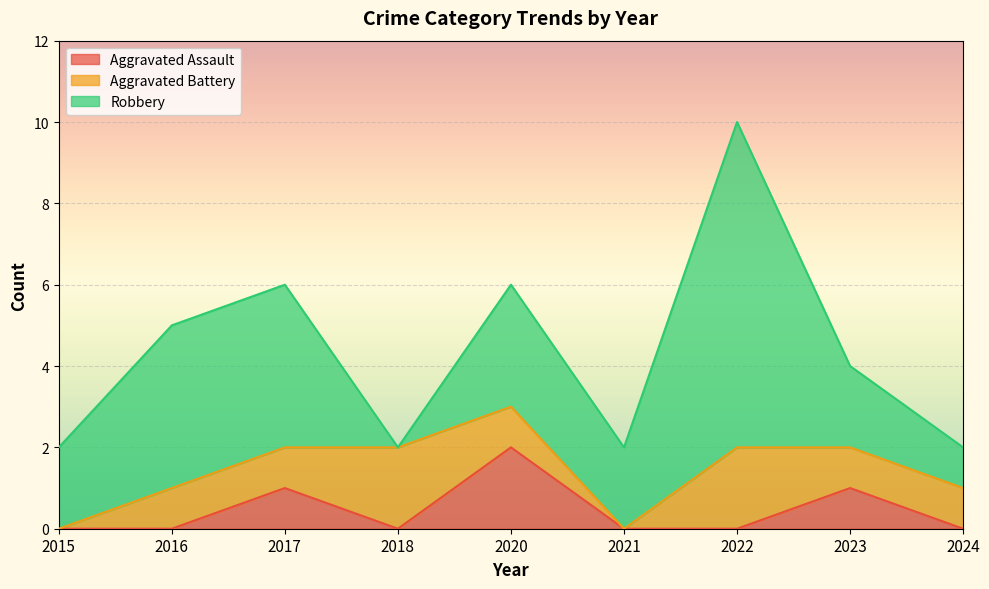

Reading right to left, what are all the values shown in this chart?

Aggravated Assault: 2024=0	2023=1	2022=0	2021=0	2020=2	2018=0	2017=1	2016=0	2015=0
Aggravated Battery: 2024=1	2023=1	2022=2	2021=0	2020=1	2018=2	2017=1	2016=1	2015=0
Robbery: 2024=1	2023=2	2022=8	2021=2	2020=3	2018=0	2017=4	2016=4	2015=2